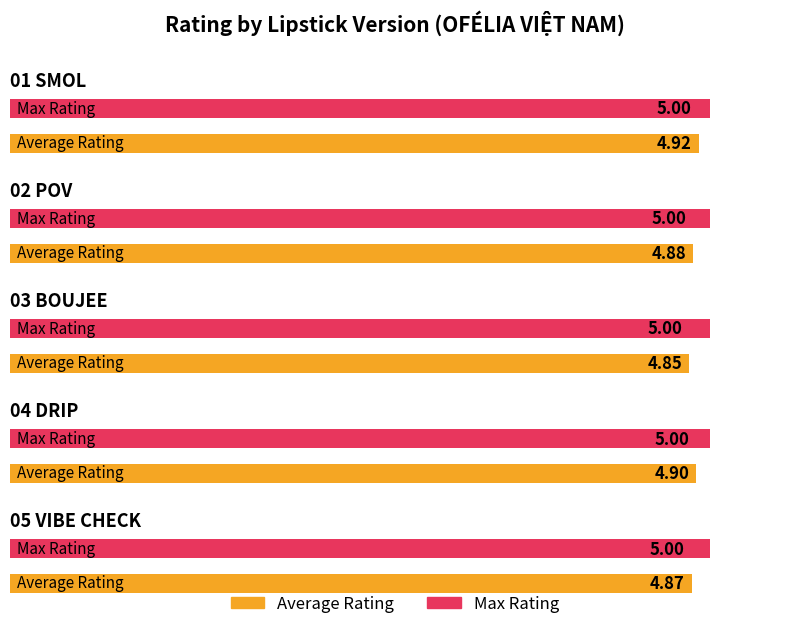

Reading left to right, transcribe all the data shown in this chart.

Average Rating: 4.9	4.9	4.8	4.9	4.9
Max Rating: 5.0	5.0	5.0	5.0	5.0